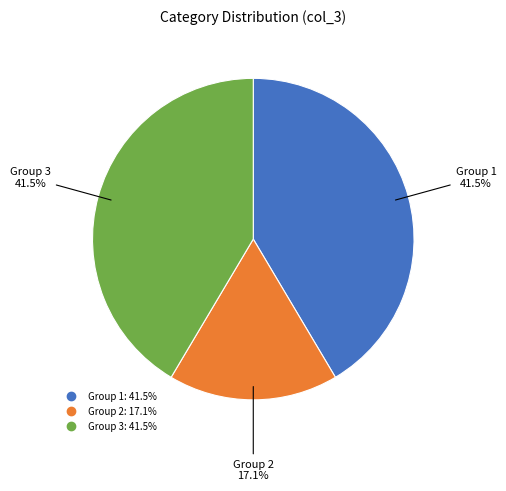

How many slices are in this pie chart?

3